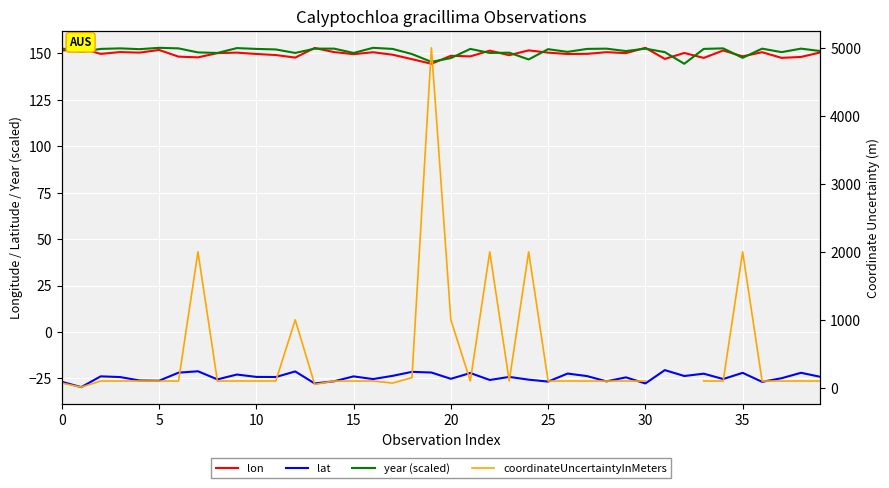

True or false: year (scaled) and lat cross at least once.

False